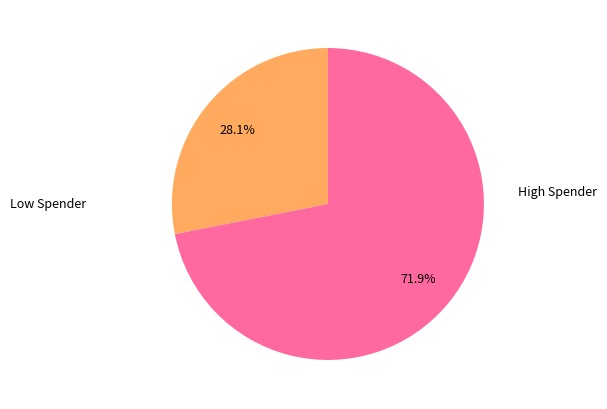

Is there any slice that represents more than half of the pie?

Yes